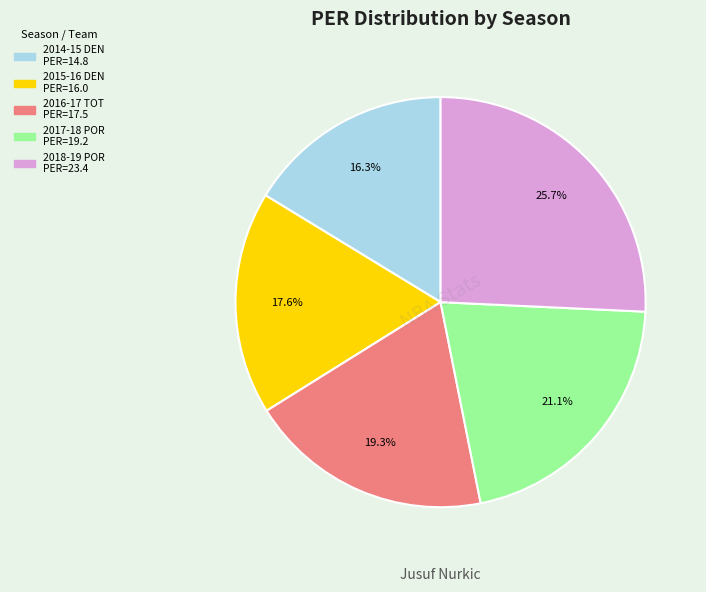

True or false: 2018-19 POR accounts for 33% of the total.

False